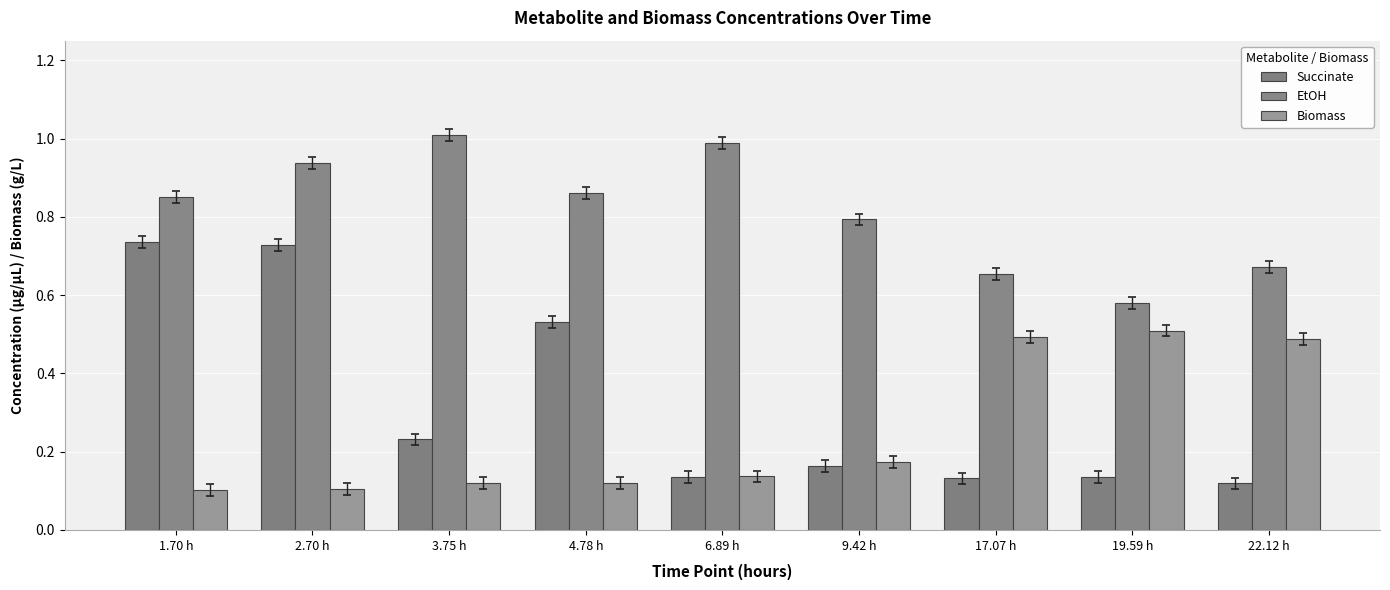

What is the value of the Biomass bar at the 5th from the left?

0.1